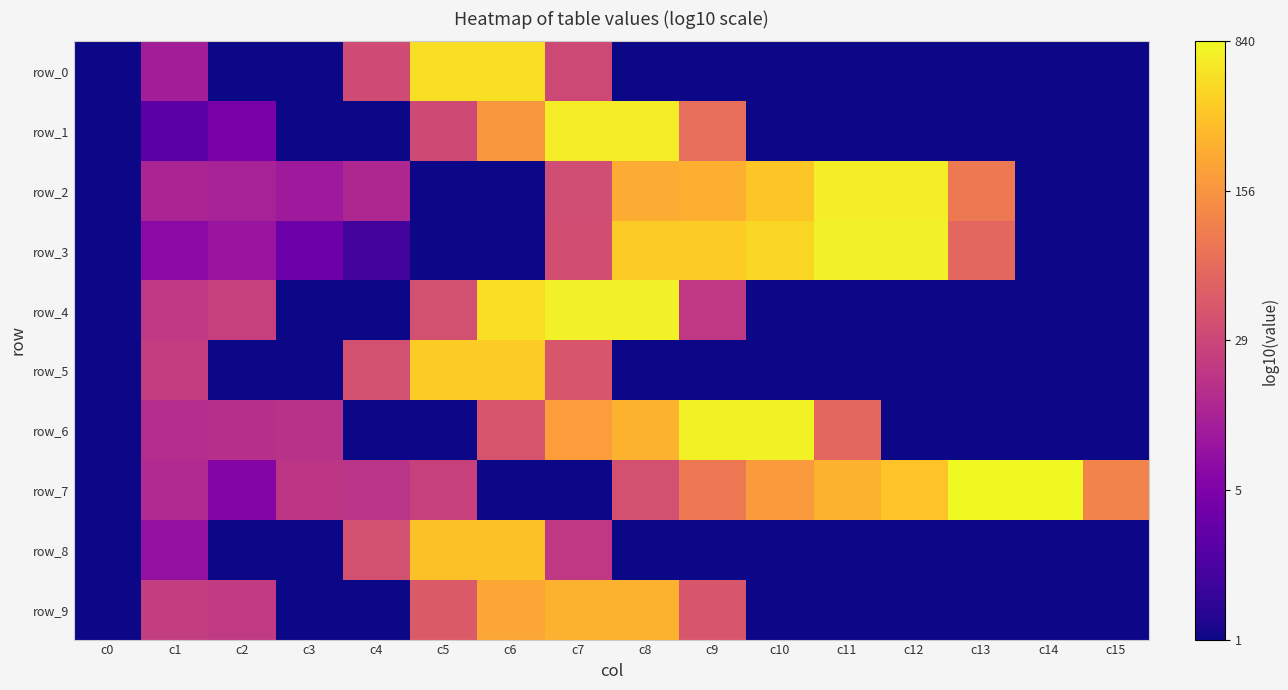

Which series has the widest spread of values?

row_7